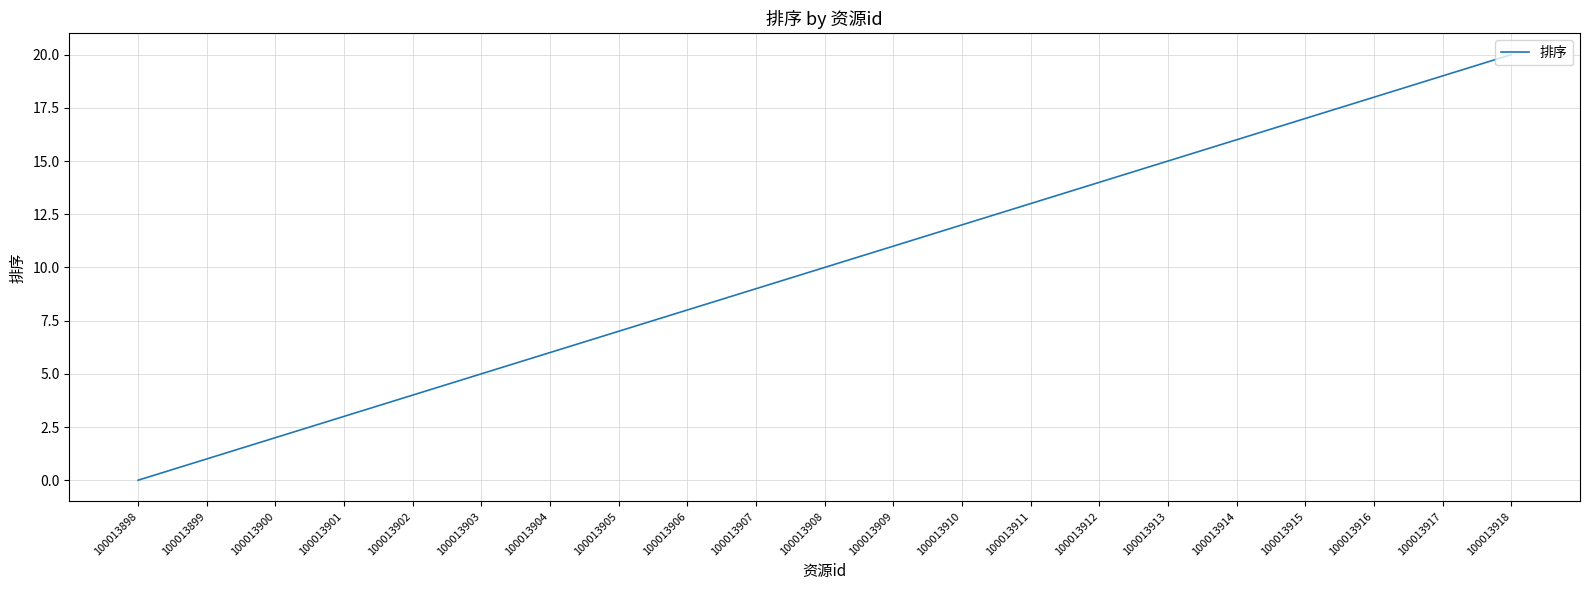

Is it true that the value at 100013904 is 6?

True